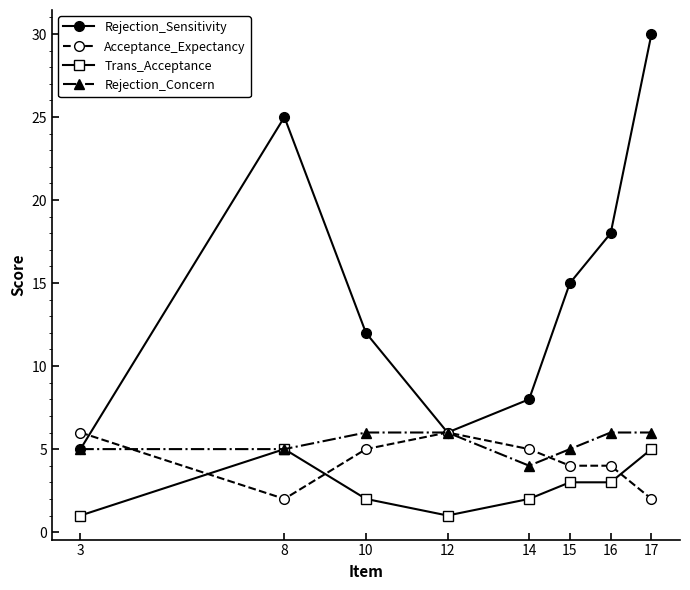

What is the difference between the maximum and second lowest values in the Acceptance_Expectancy series?

4